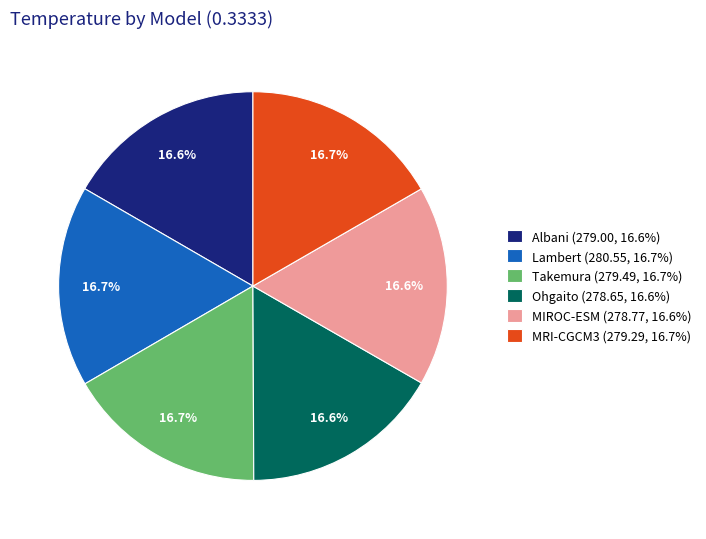

Count the number of slices in the pie.

6